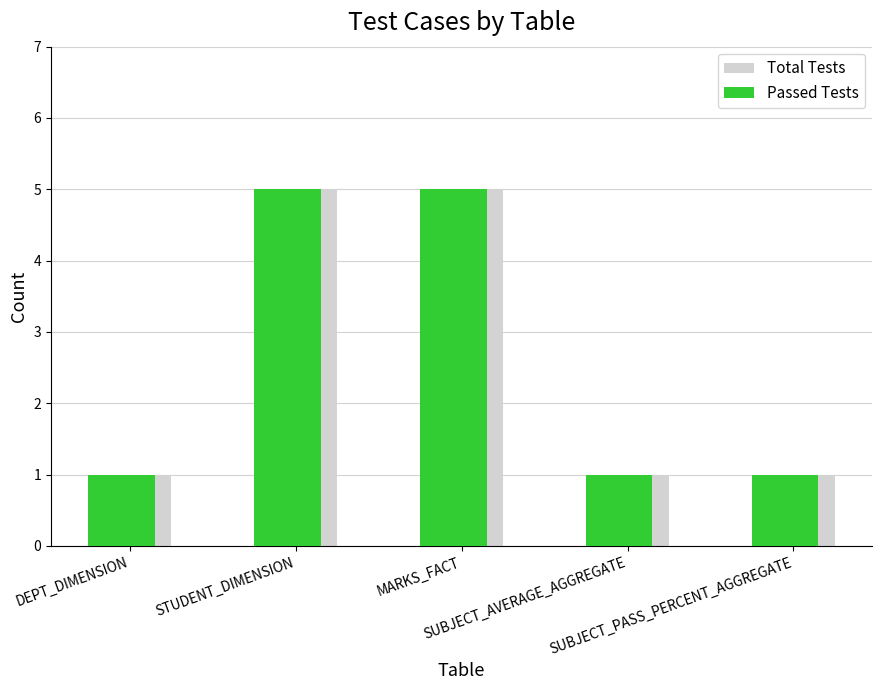

The value of Passed Tests at MARKS_FACT is 5. True or false?

True